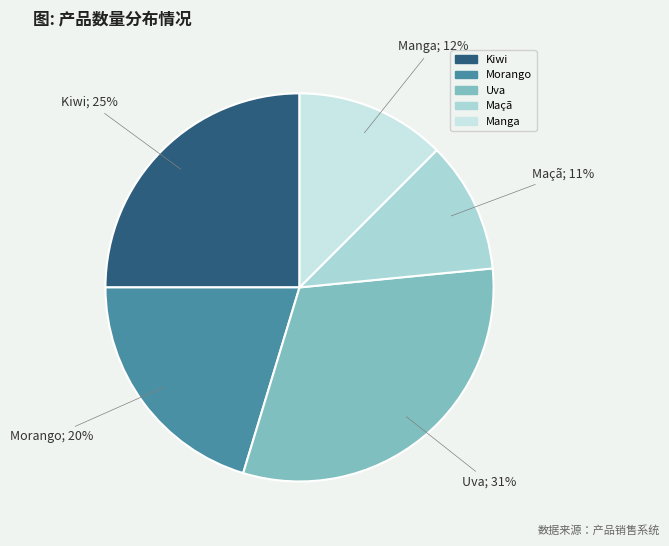

How much of the chart is everything except Uva?

68.8%